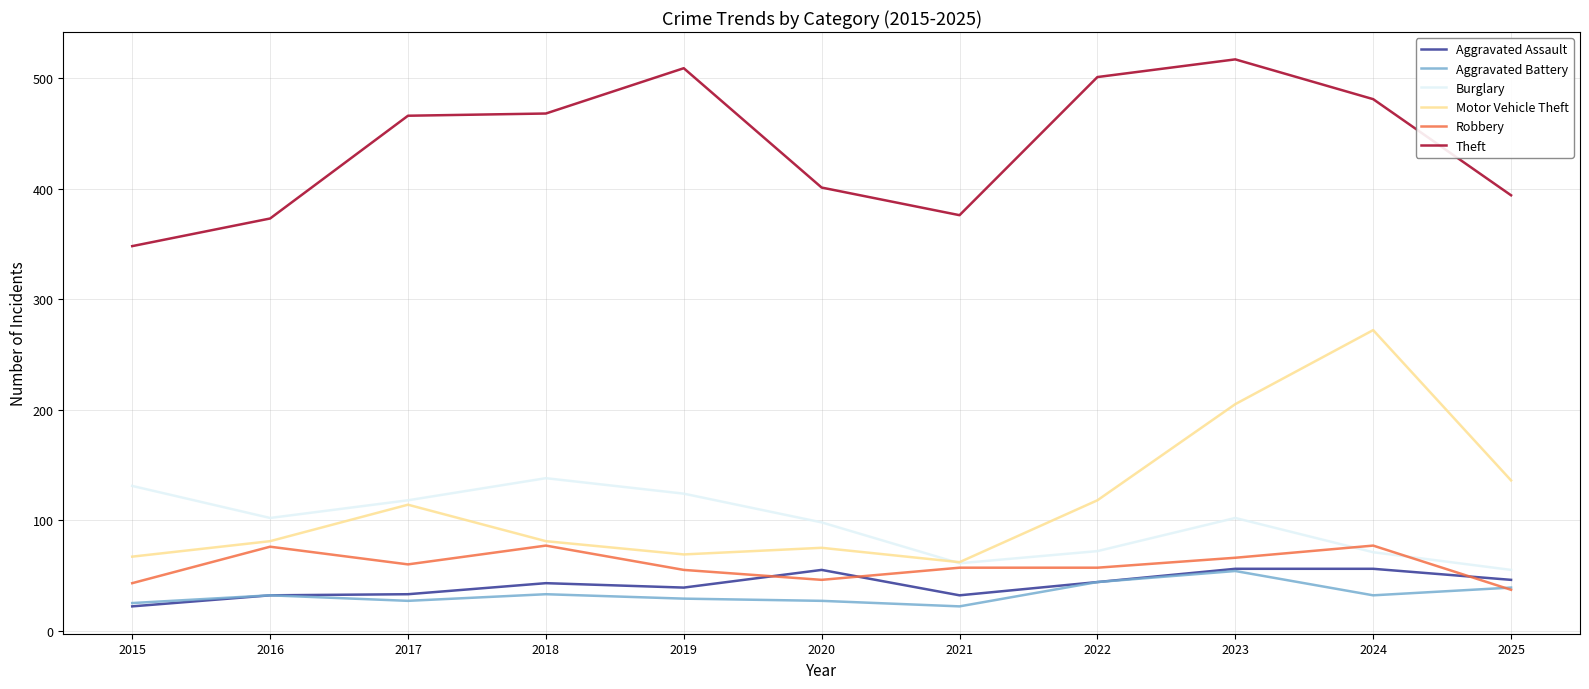

Which series has the largest range (max minus min)?

Motor Vehicle Theft